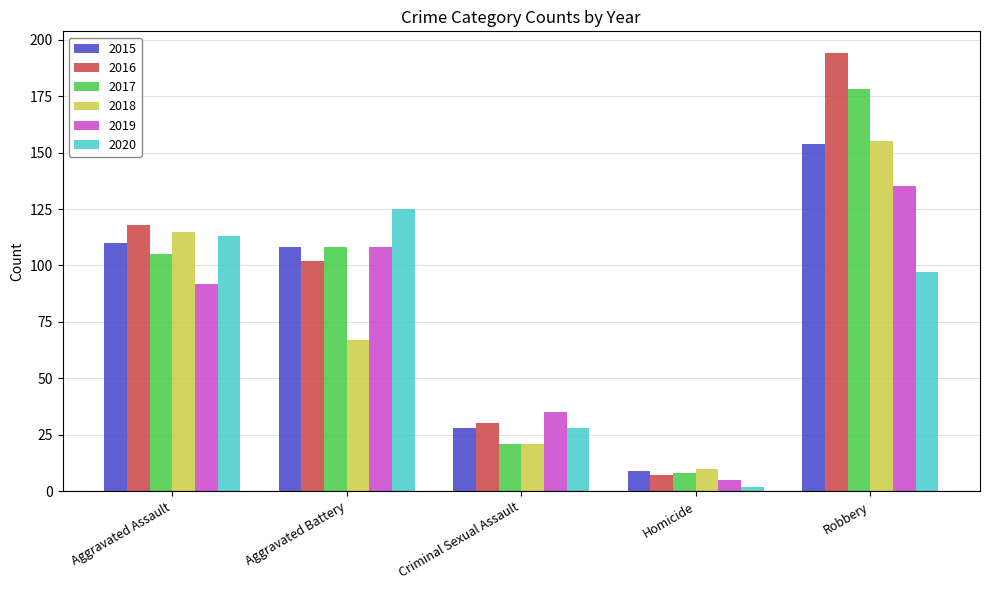

True or false: 2017 has a value of 8 at Homicide.

True